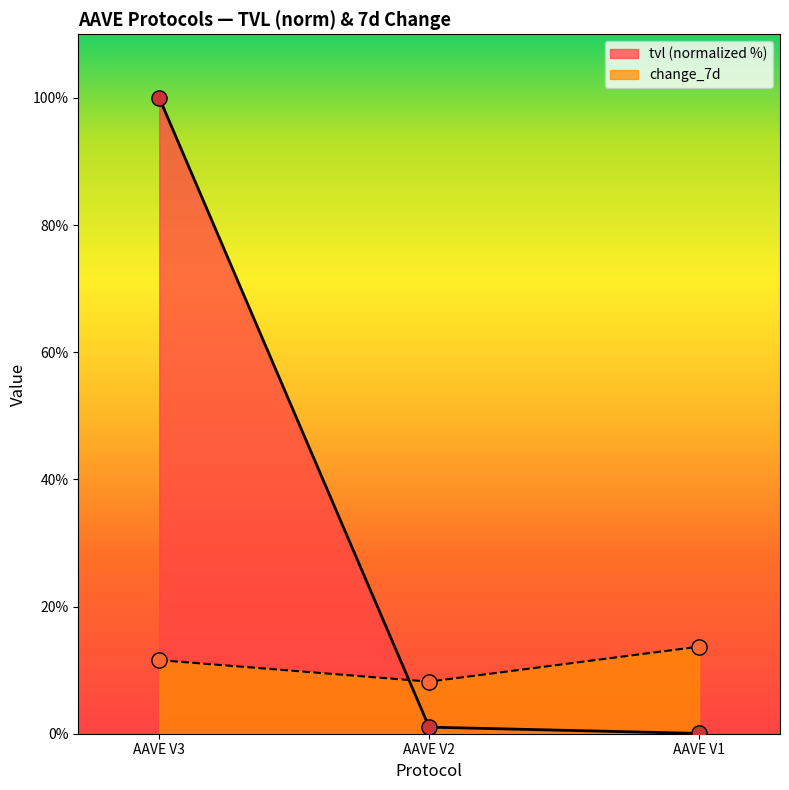

Which series contains the highest Y value?

tvl